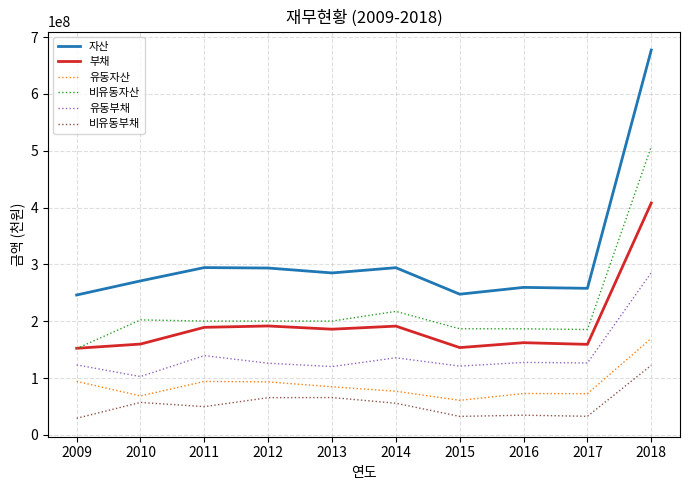

Is the value of 부채 at 2016 greater than the value of 유동부채 at 2013?

Yes